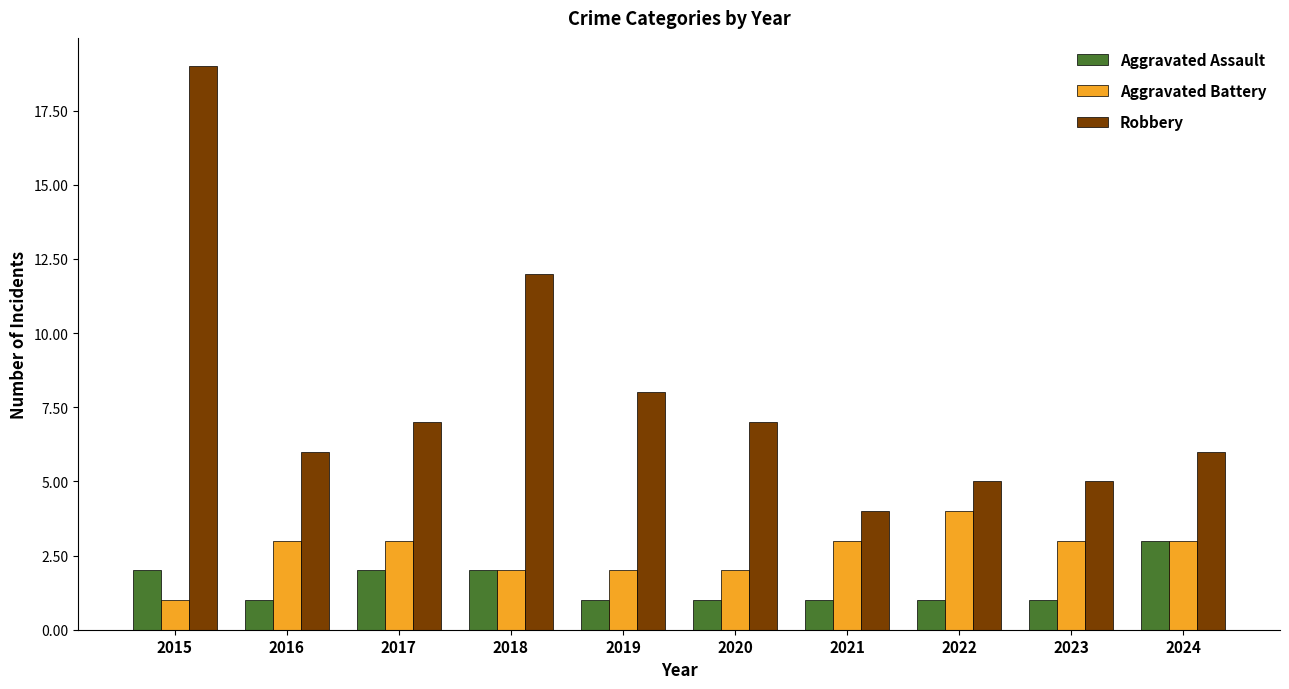

Rank the series by their average value, from lowest to highest.

Aggravated Assault, Aggravated Battery, Robbery